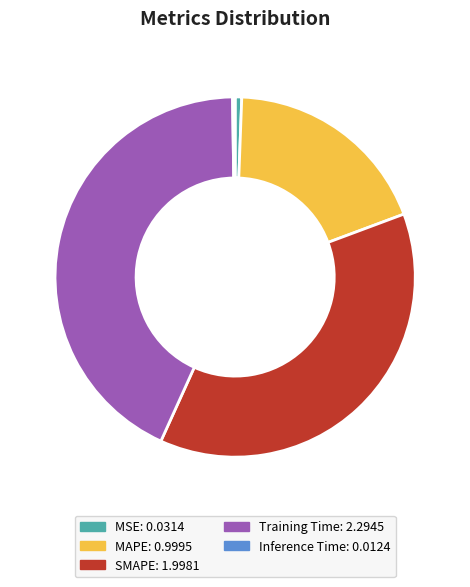

Combined, do Training Time and MAPE account for over 50%?

Yes